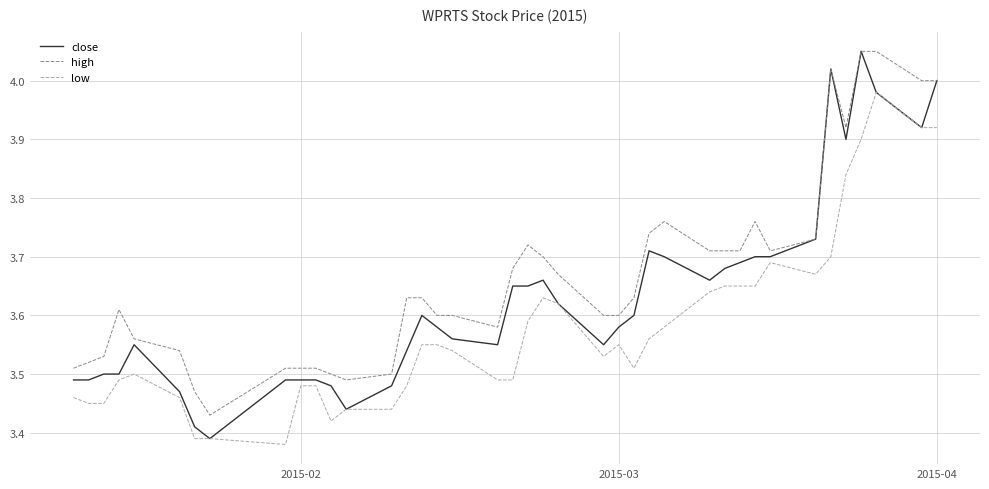

Which series has the widest spread of values?

close